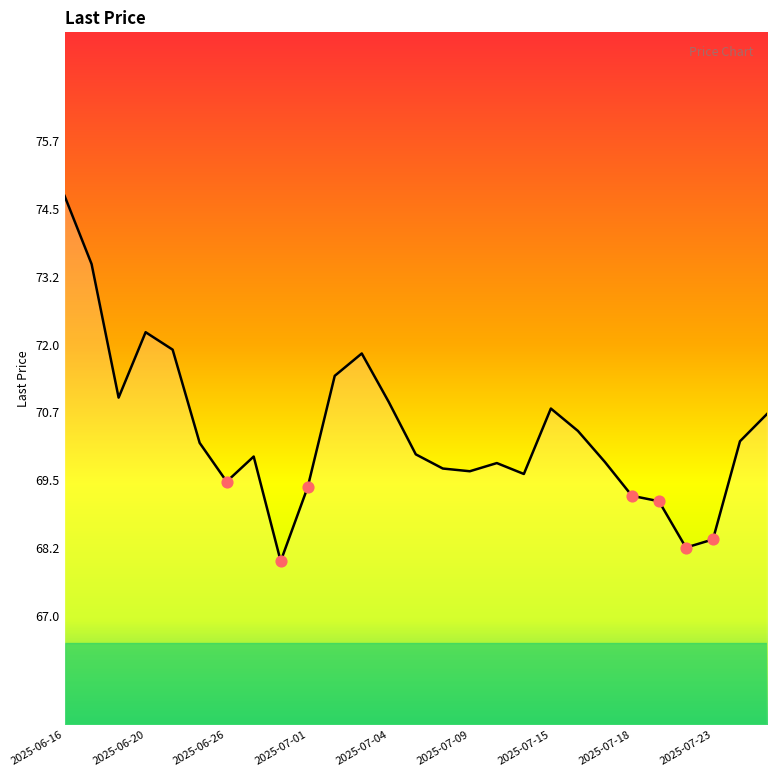

What is the greatest value displayed?

74.7